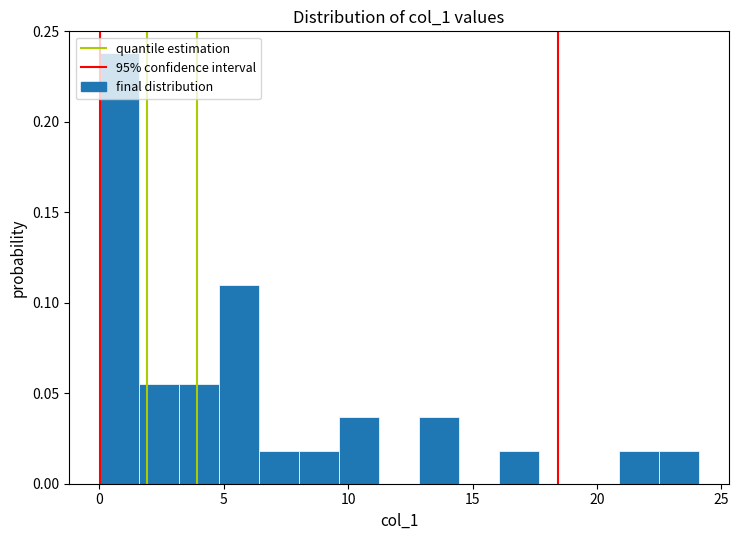

Read against the x-axis, roughly where is the centre of the tallest bar?

1.0